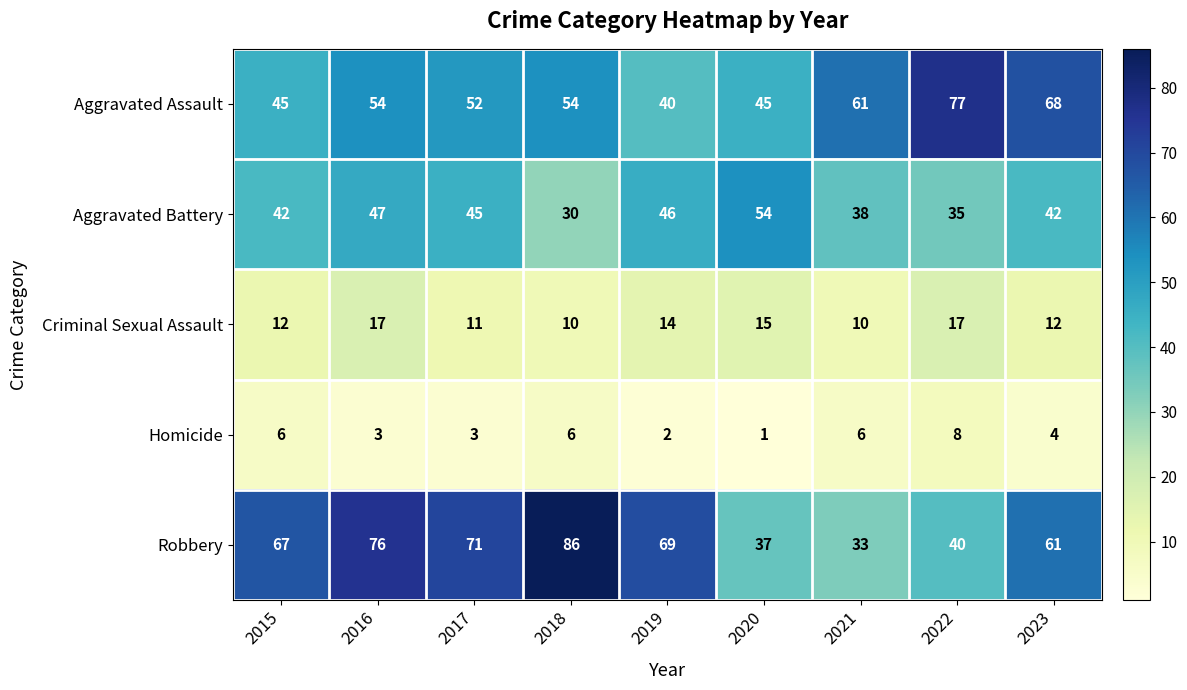

At which category is the sum across all series the highest?

2016